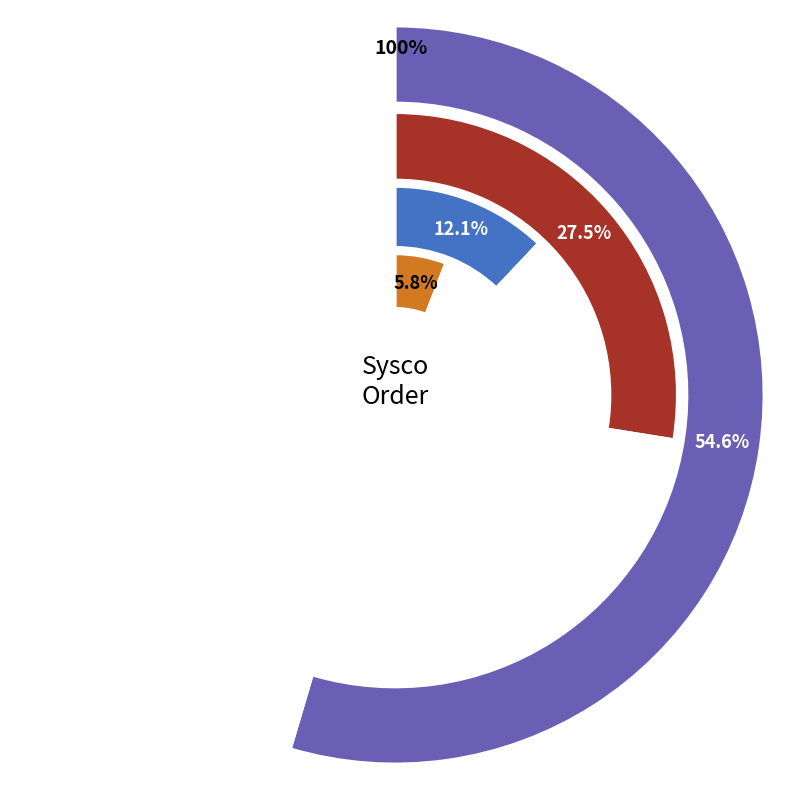

Does Mozzarella account for over 50% of the chart?

No